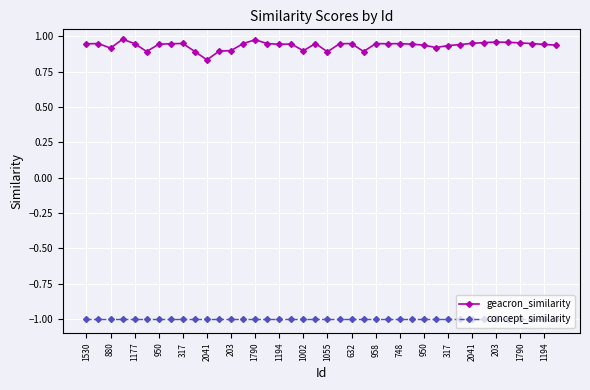

Does the chart have visible grid lines?

Yes